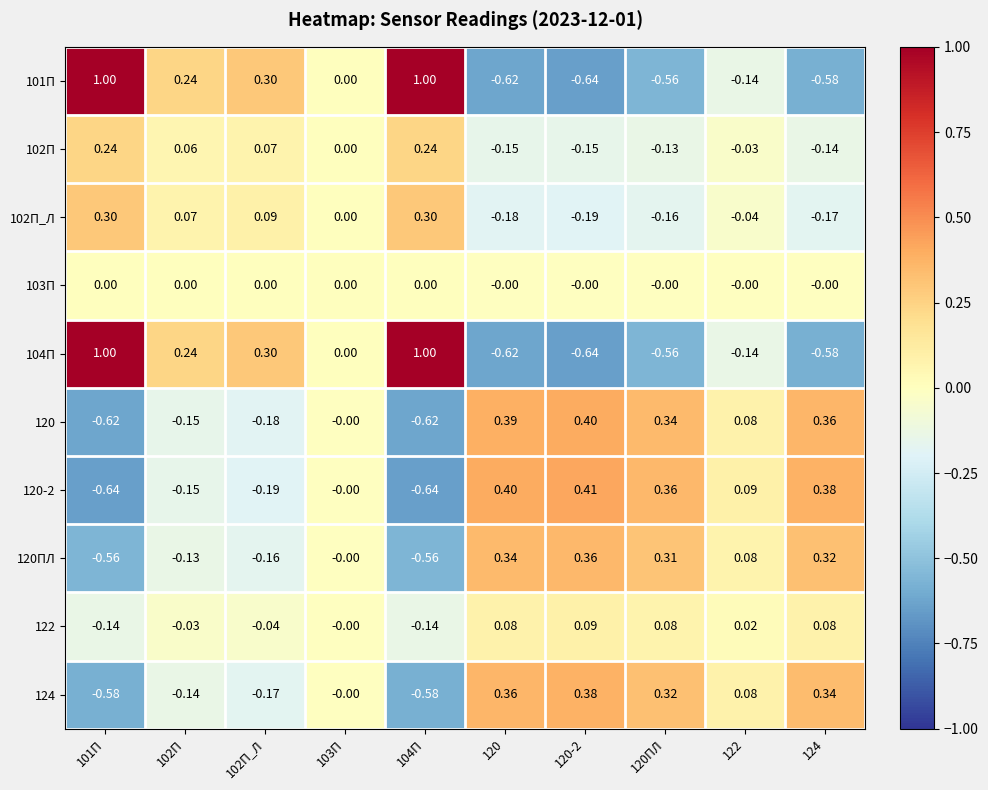

How many values in 122 are below zero?

4